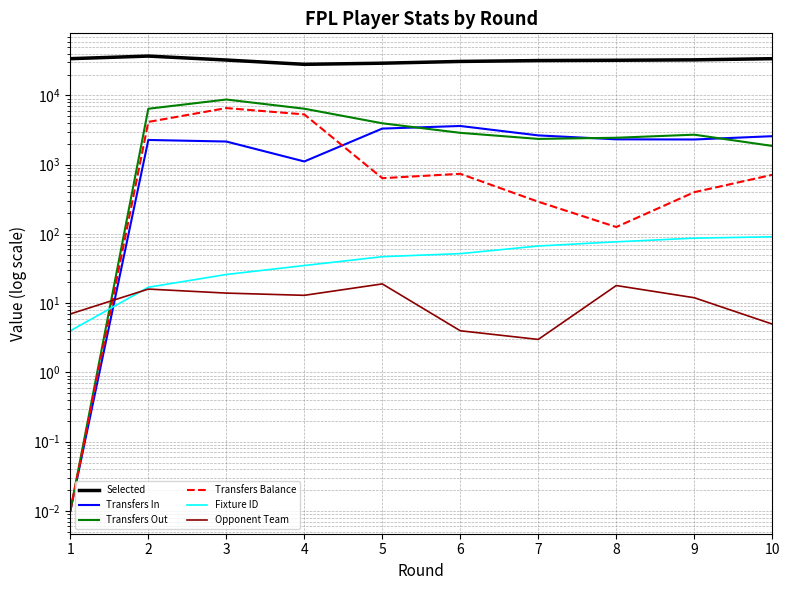

What is the sum of all Transfers Out values?

37836.0